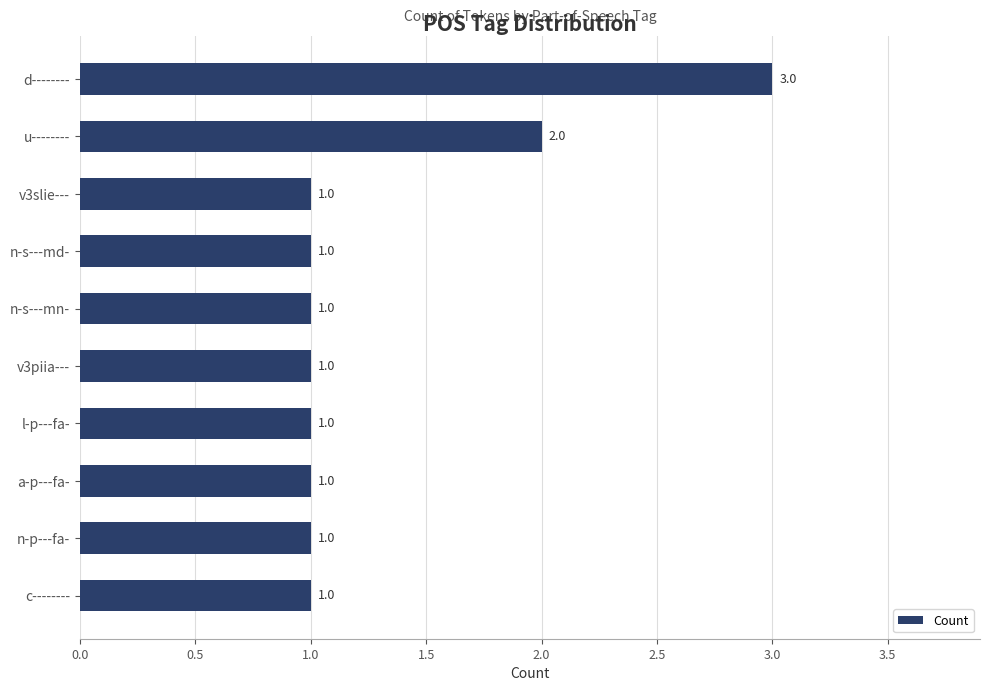

What is the maximum value shown in the chart?

3